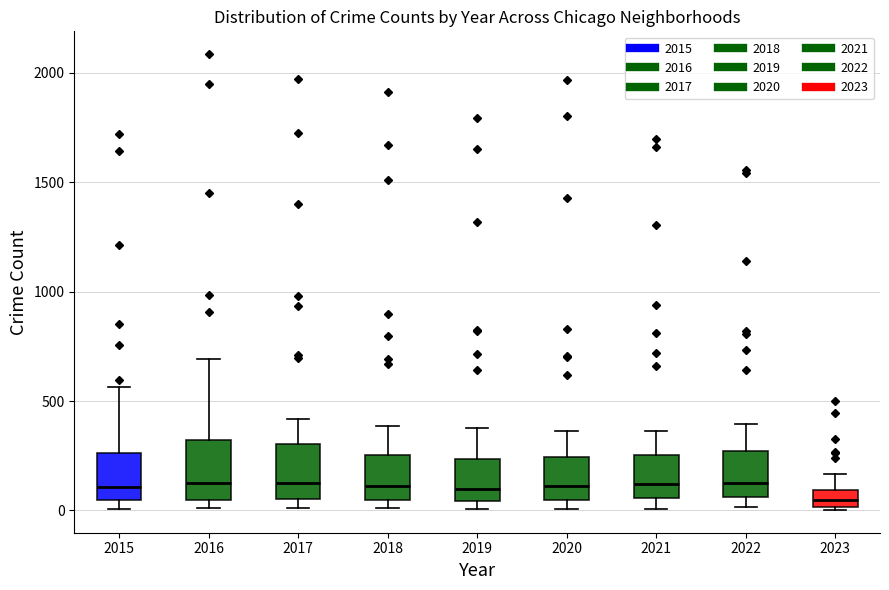

Which box has the lowest median line?

2023